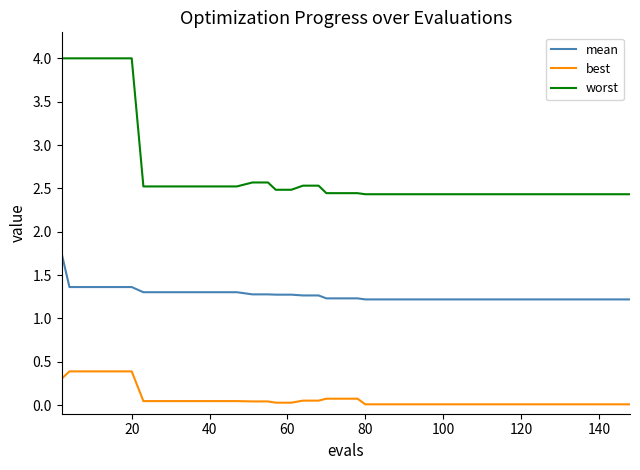

Which series has the widest spread of values?

worst